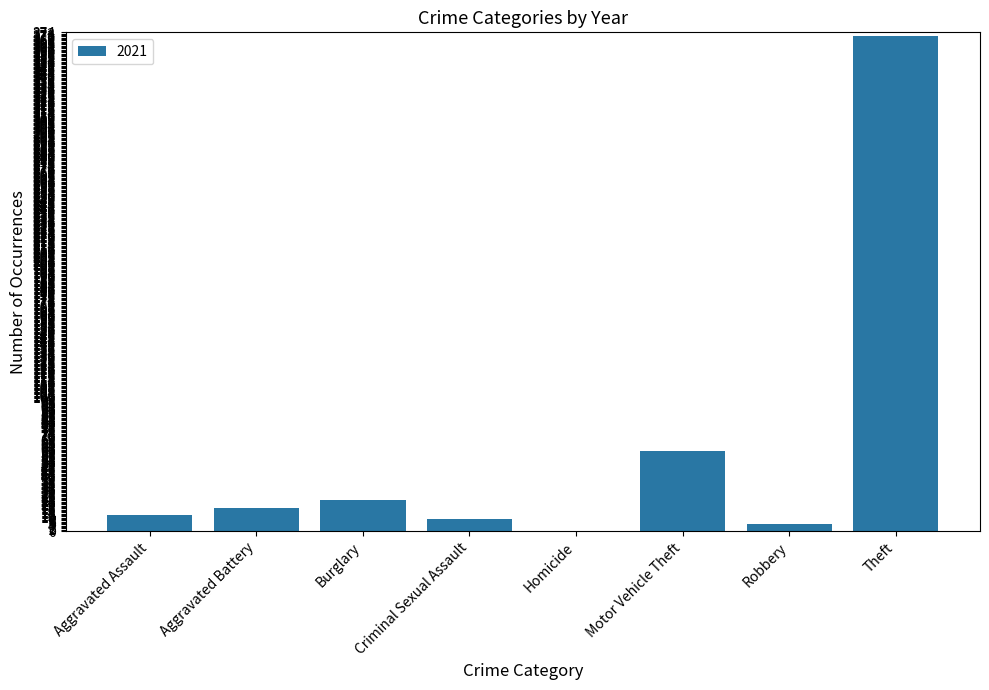

Which label corresponds to the largest value in the chart?

Theft